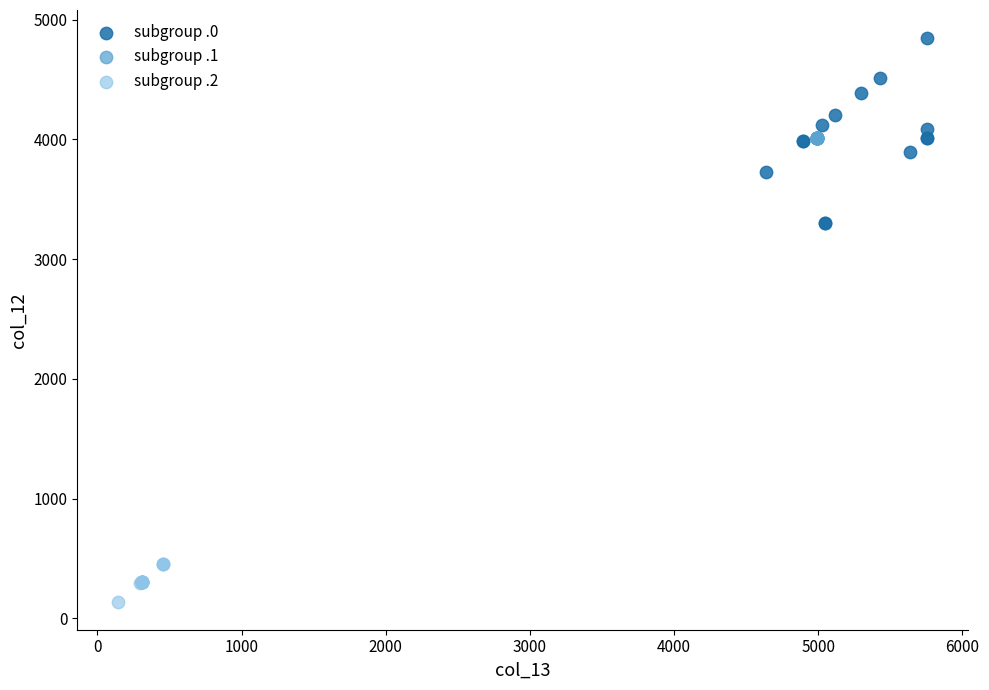

Which series reaches the maximum Y coordinate?

subgroup .0